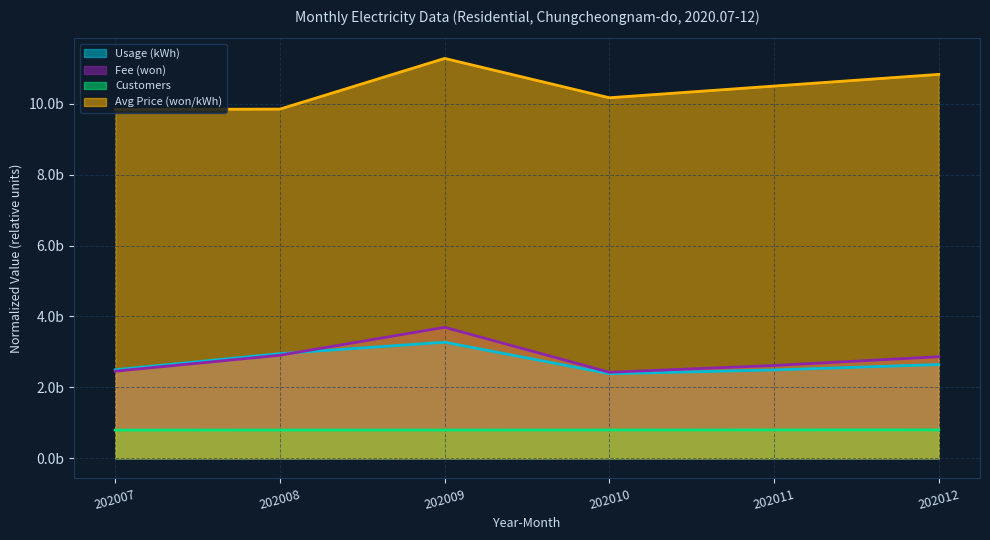

Count the Customers values in the range 0 to 1.

6